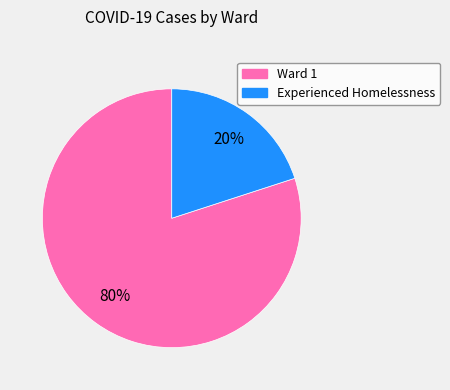

Is there any slice that represents more than half of the pie?

Yes